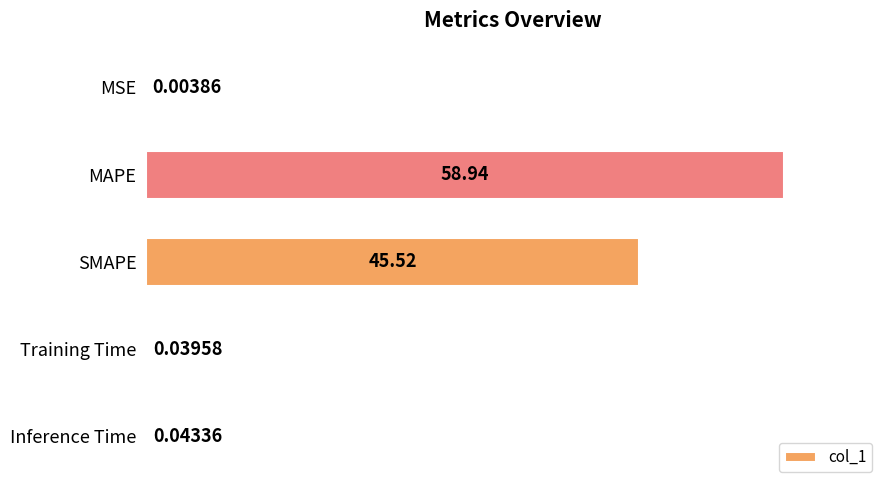

Which label corresponds to the largest value in the chart?

MAPE